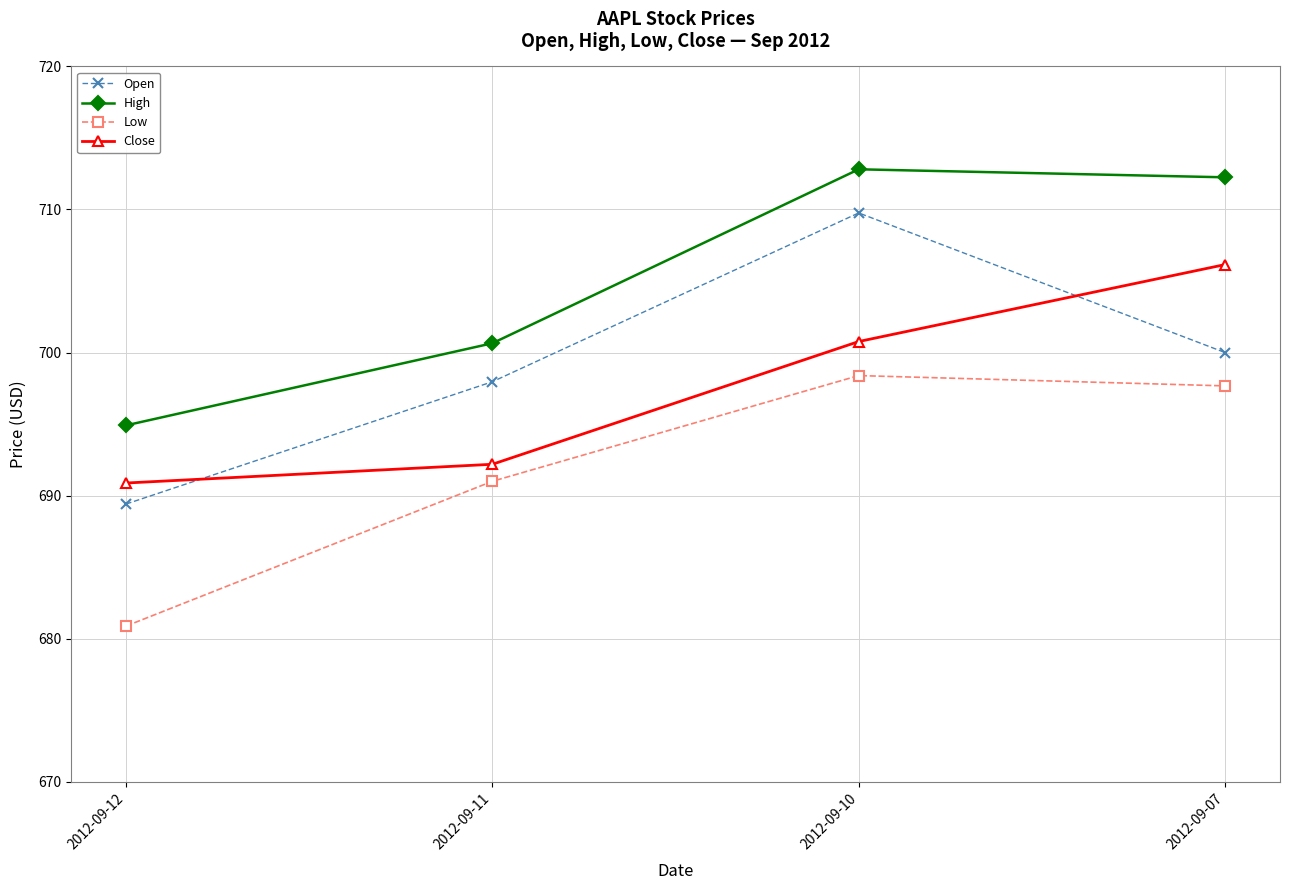

Which series has the largest range (max minus min)?

Open